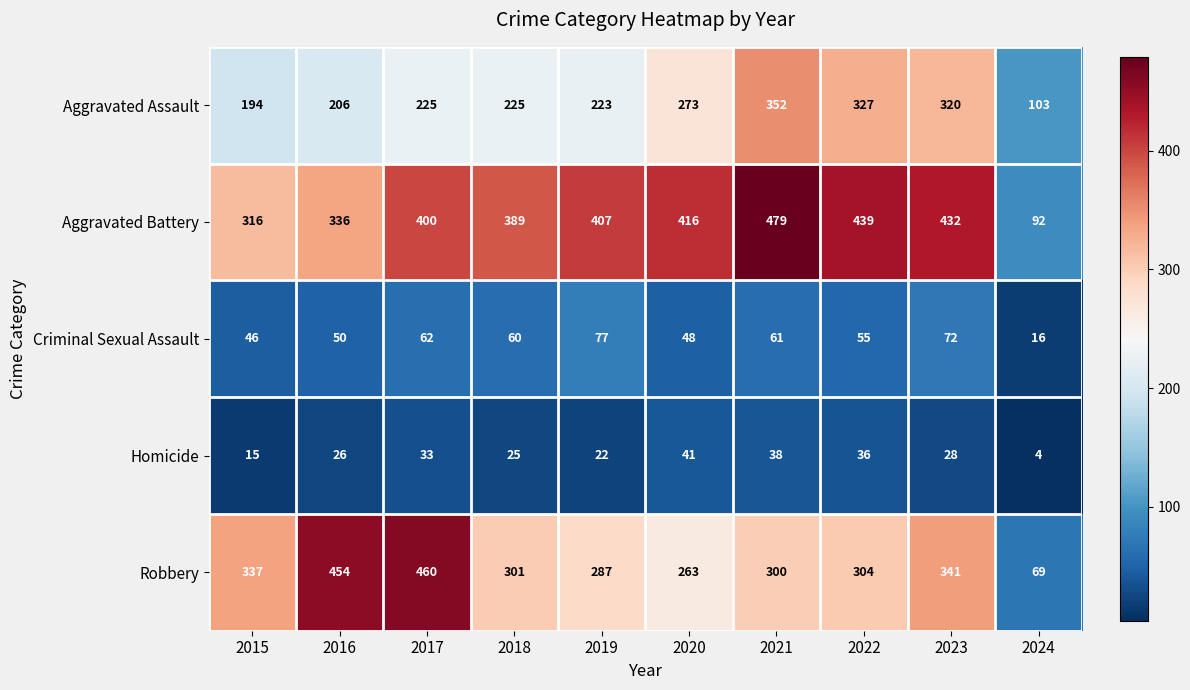

What is the approximate value of Aggravated Battery at 2020?

416